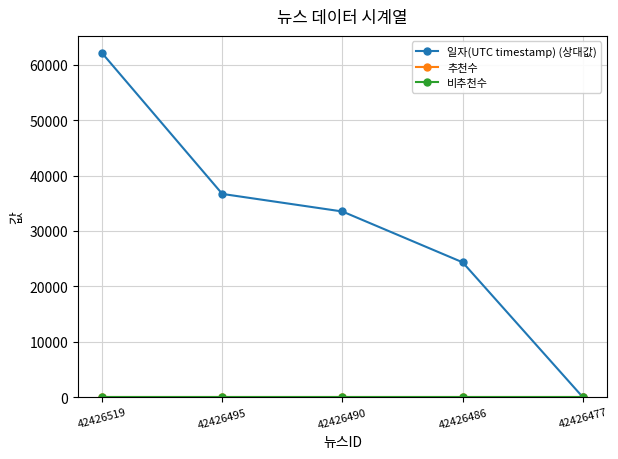

Does the chart have visible grid lines?

Yes